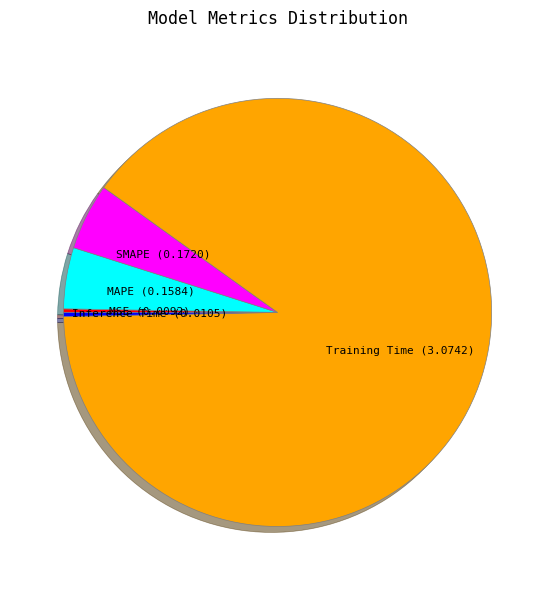

What is the largest slice in the pie chart?

Training Time